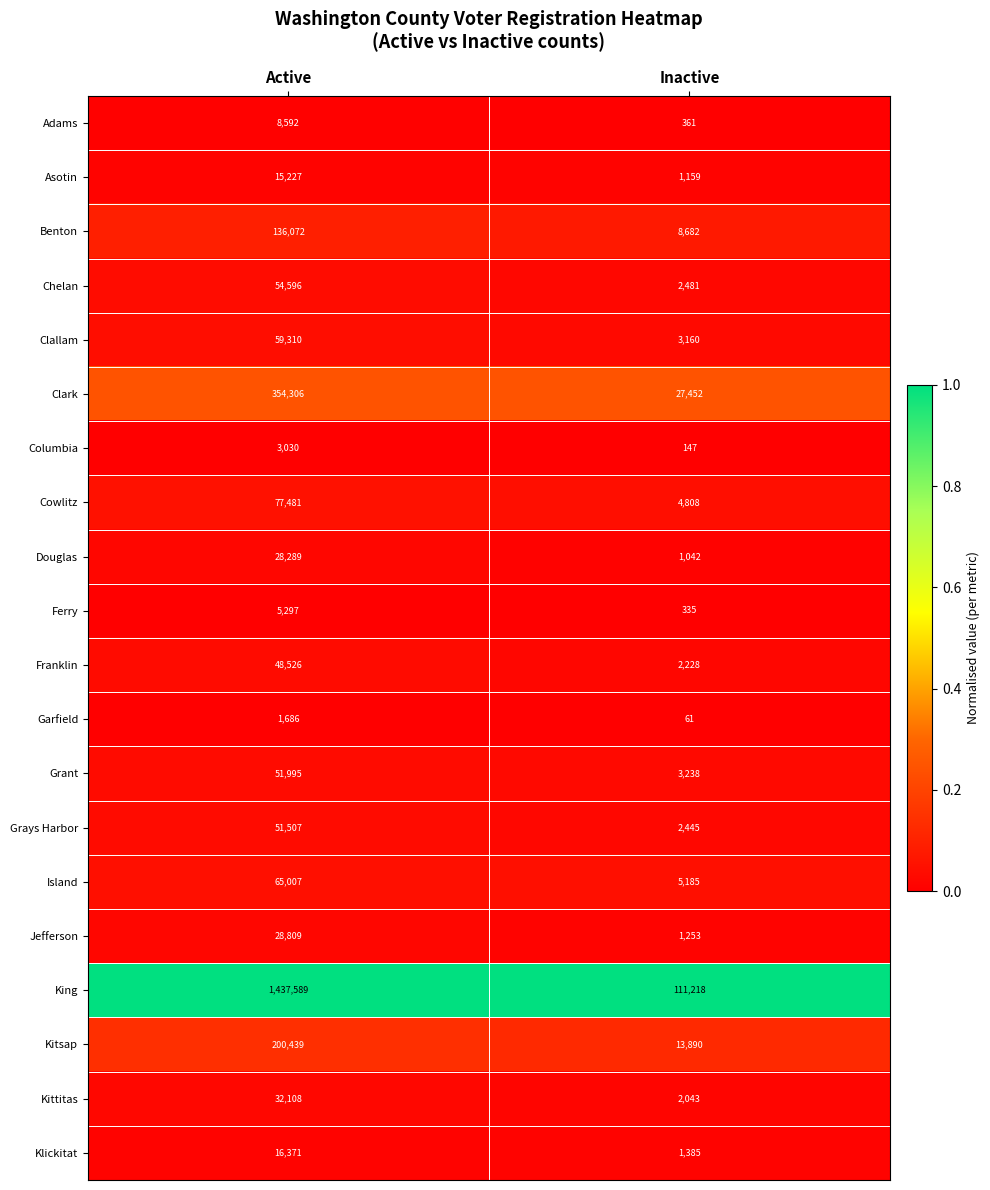

What is the total value across all series at Active?

2676237